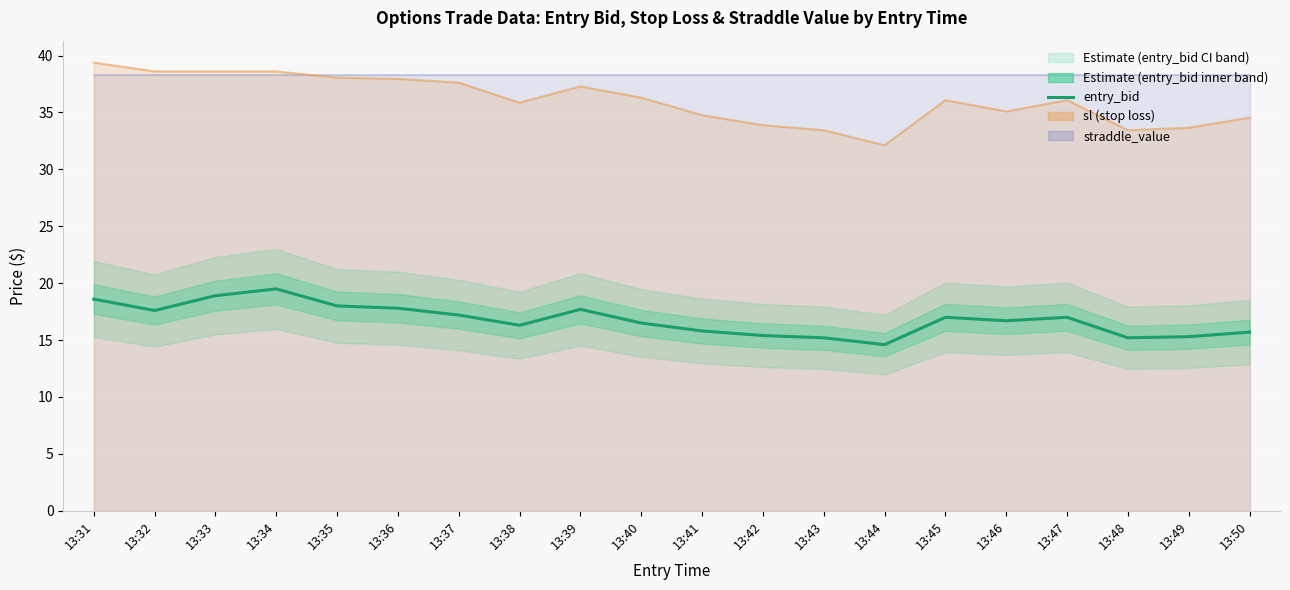

What is the difference between the second highest and second lowest values?

3.7